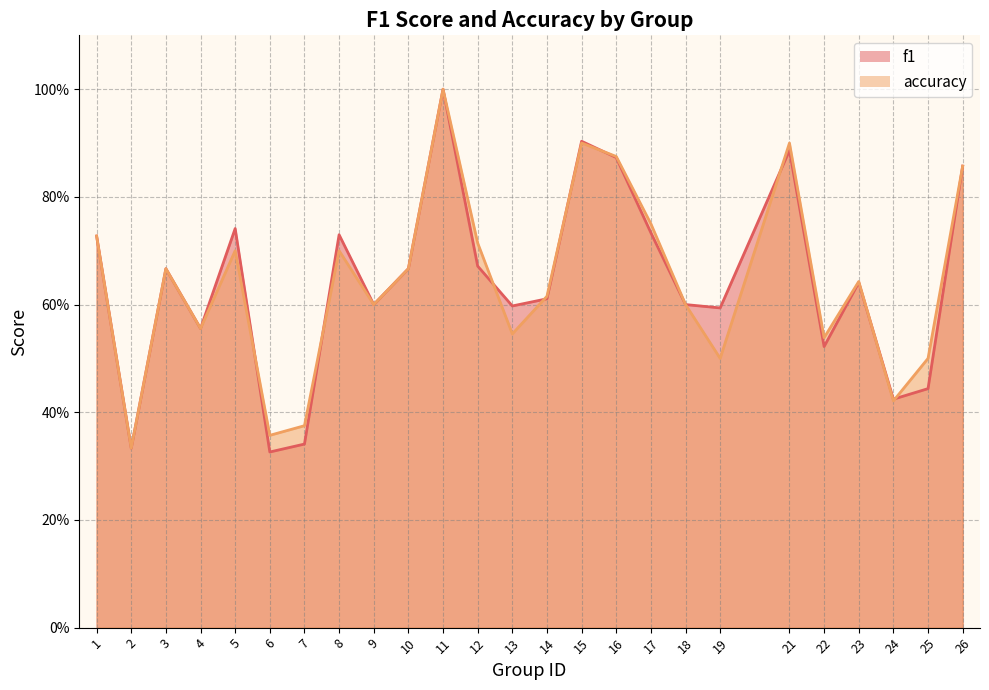

How many lines are shown in the chart?

2